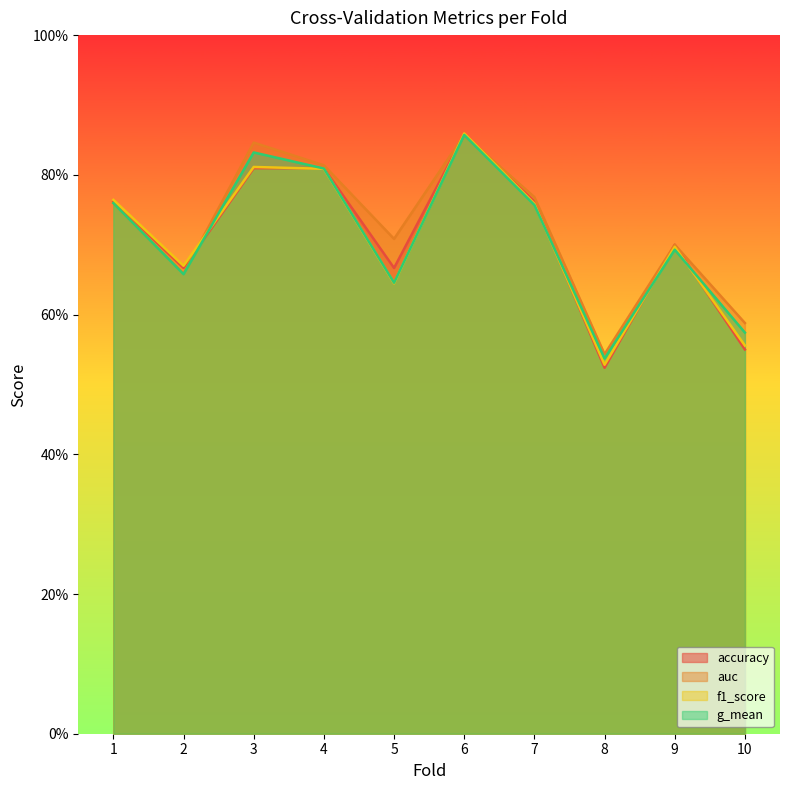

Which has a higher value, 7 or 4?

4